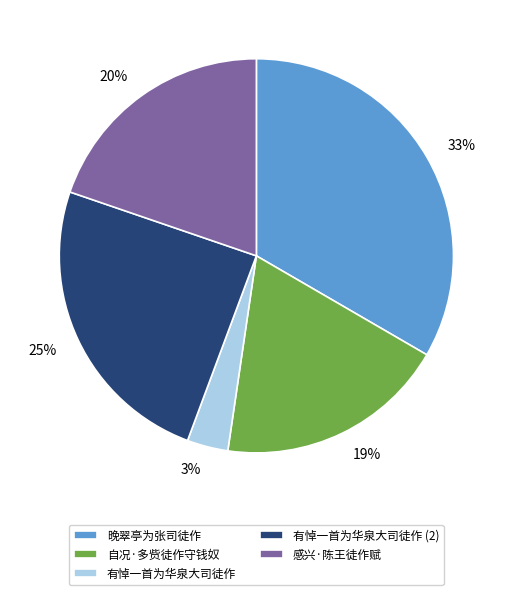

To the nearest percent, what is the average slice percentage?

20%